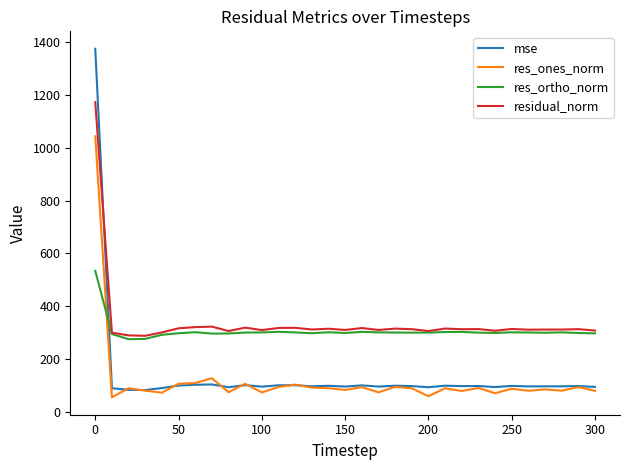

Rank the series by their maximum value, from highest to lowest.

mse, residual_norm, res_ones_norm, res_ortho_norm